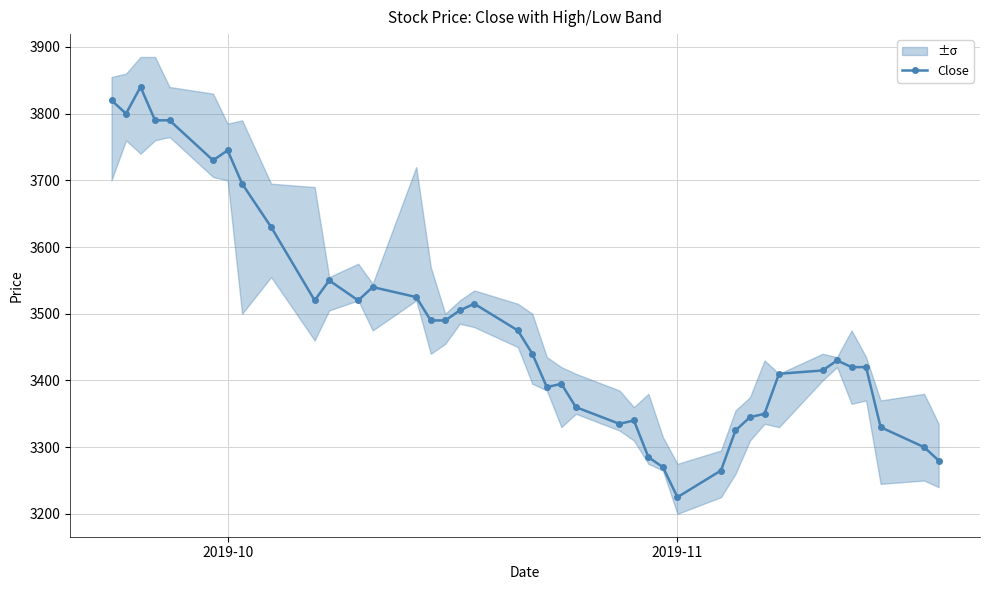

What is the maximum value for Close?

3840